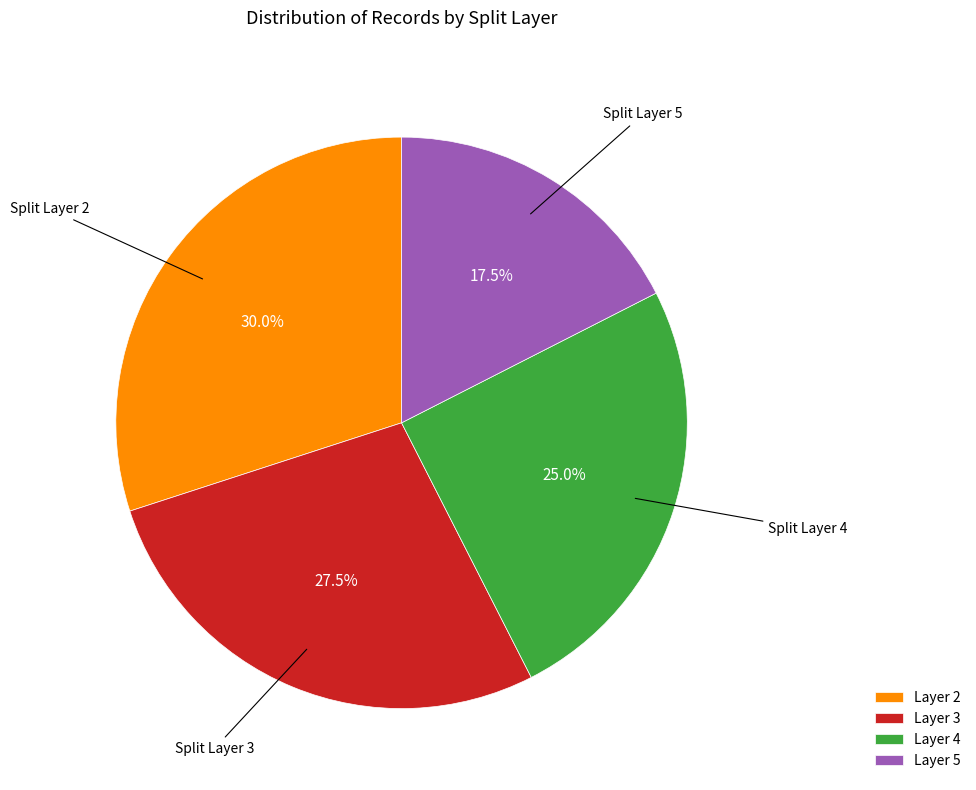

Count the number of slices in the pie.

4